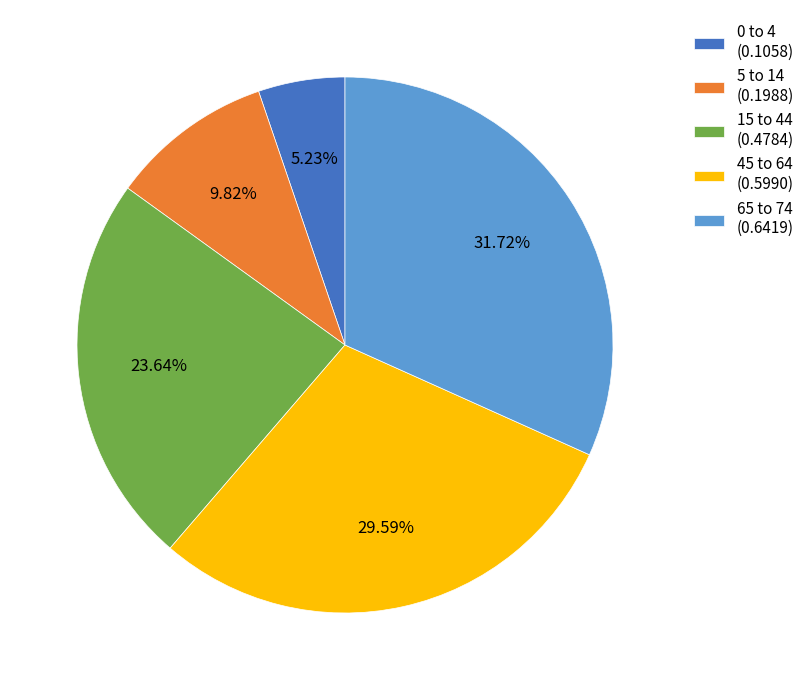

Does 15 to 44 represent more than half of the total?

No